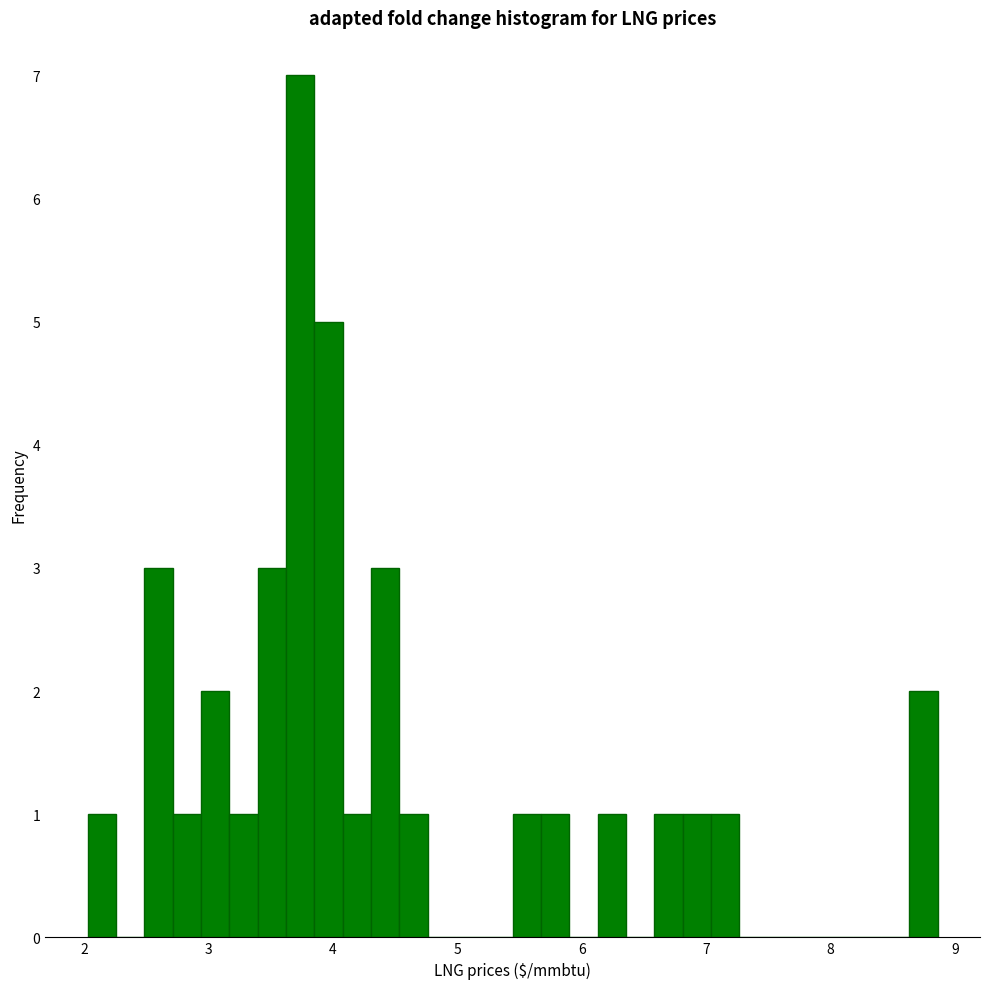

Around what value on the x-axis is the tallest bar? Give the approximate position of its centre, as read against the axis.

3.7